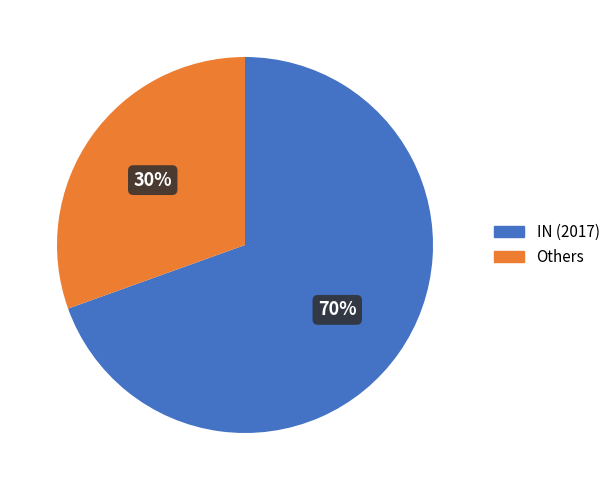

Is it true that IN (2017) is 70% of the pie?

True